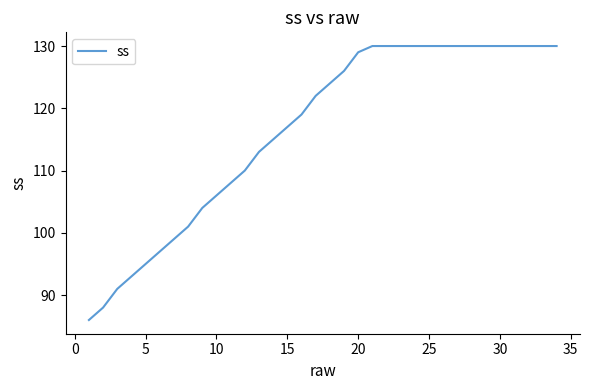

What is the maximum value shown in the chart?

130